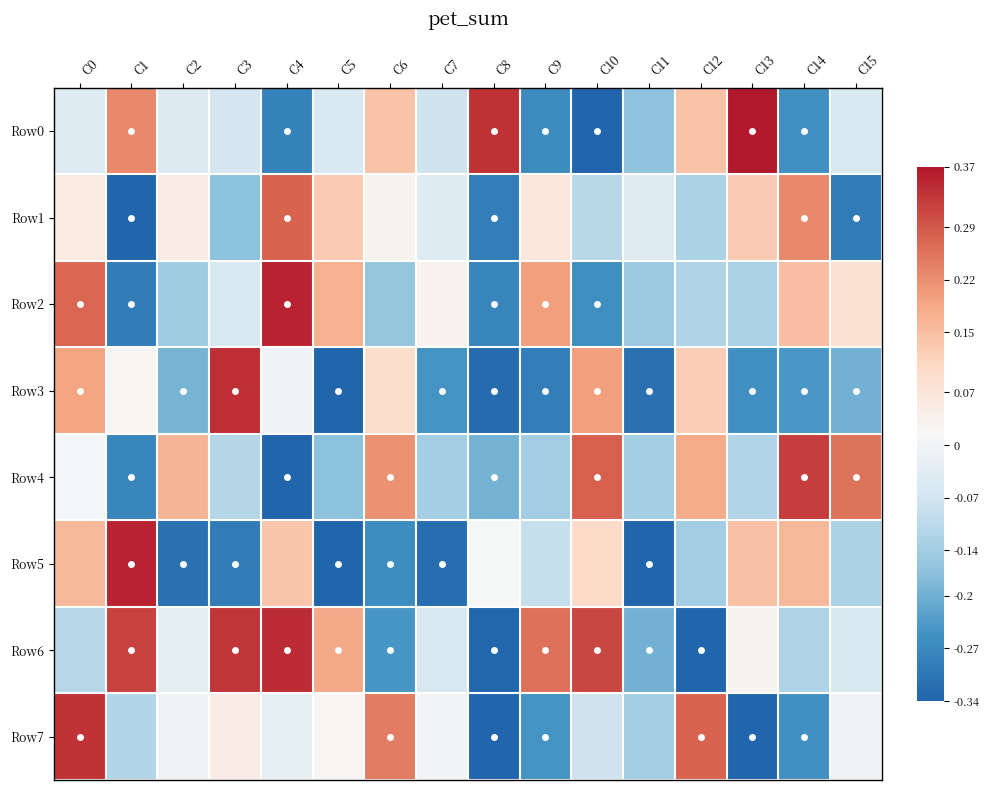

At C1, list the series in order from smallest to largest.

Row1, Row2, Row4, Row7, Row3, Row0, Row6, Row5